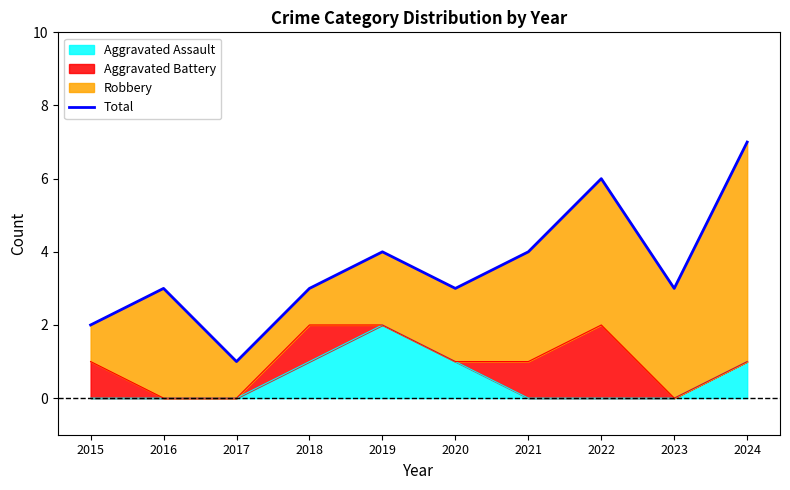

Rank the categories by value from highest to lowest.

2024, 2022, 2019, 2021, 2016, 2018, 2020, 2023, 2015, 2017